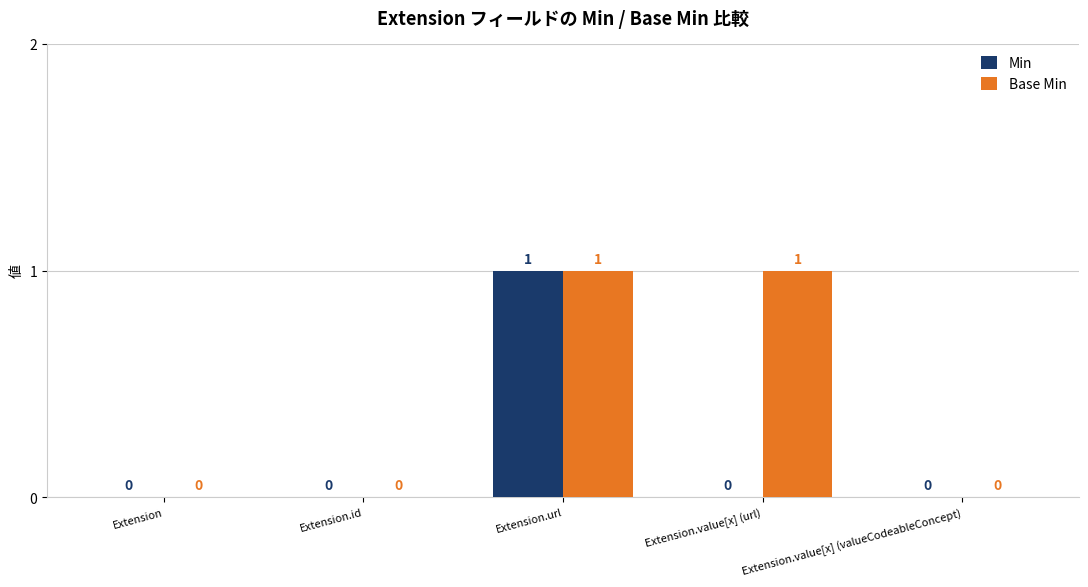

True or false: Min has a value of 1 at Extension.url.

True